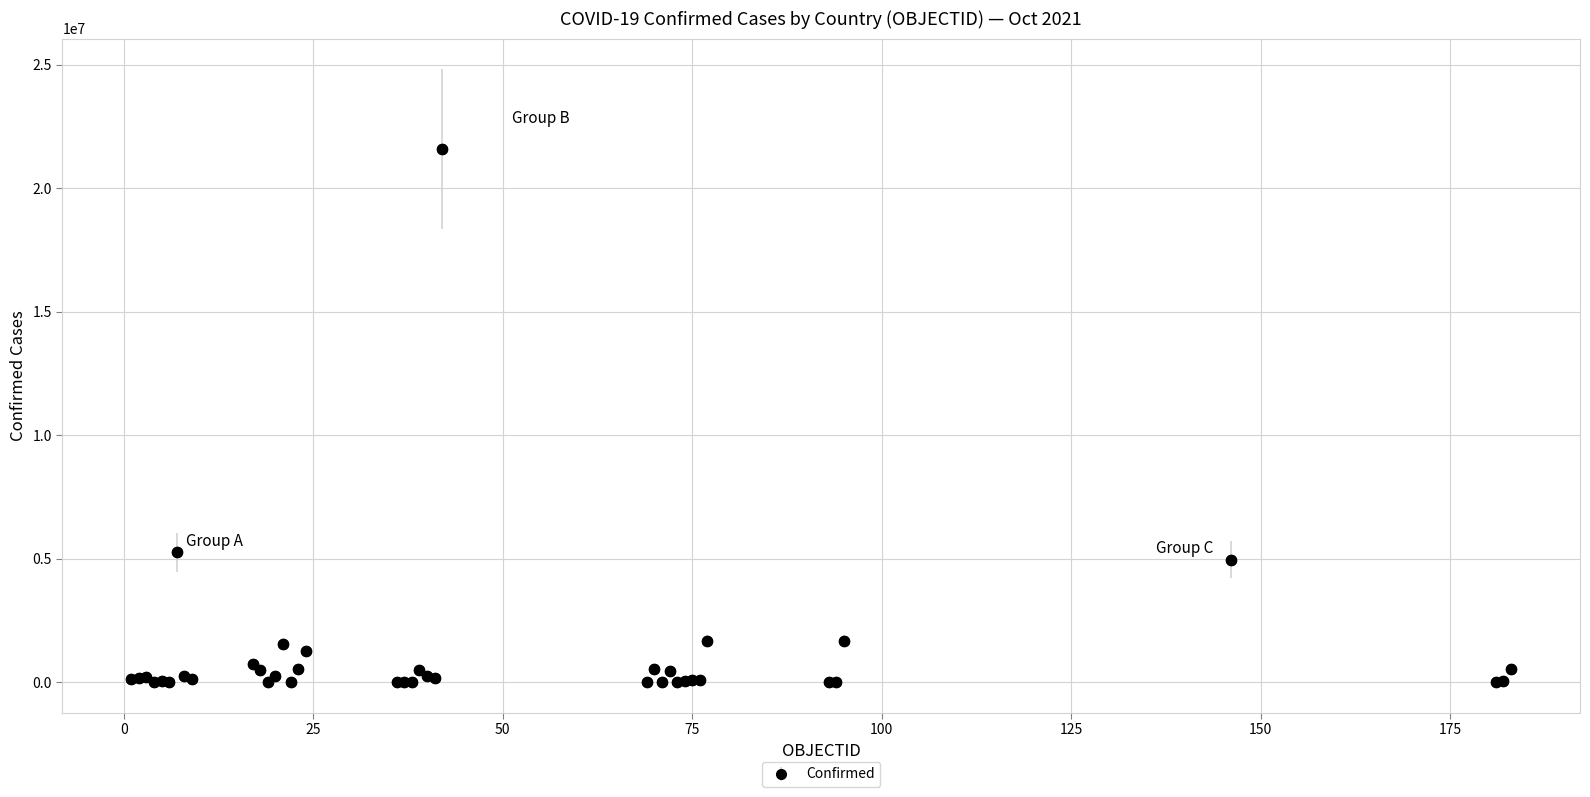

What is the greatest value displayed?

21582738